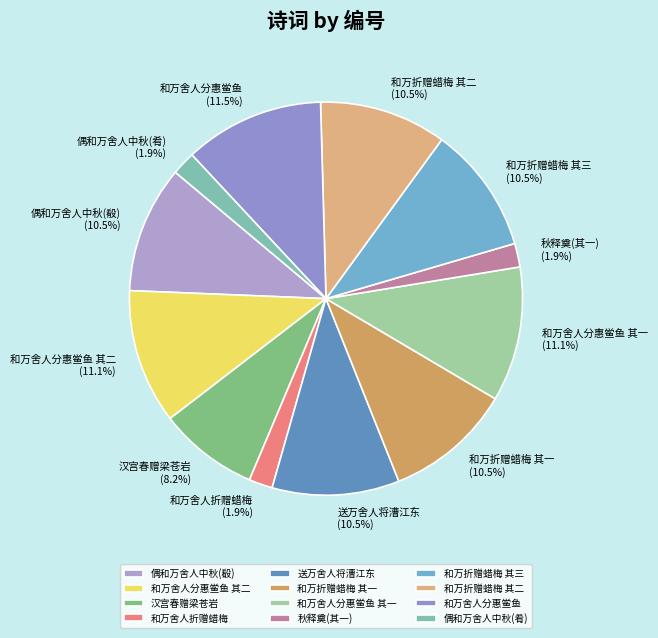

Is there a majority slice in this chart?

No